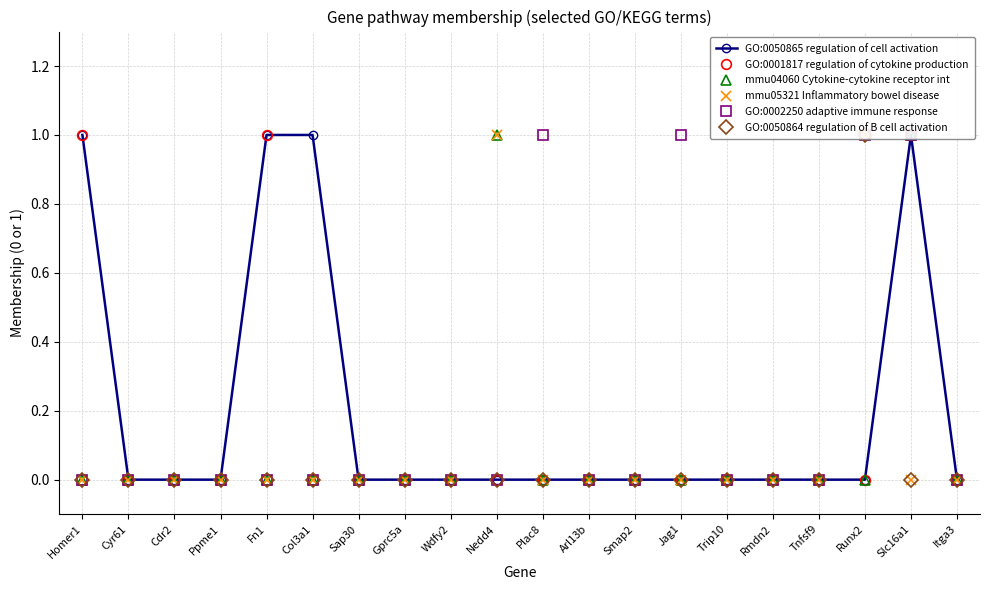

In mmu05321 Inflammatory bowel disease, how many points are higher than both neighbors (excluding endpoints)?

2